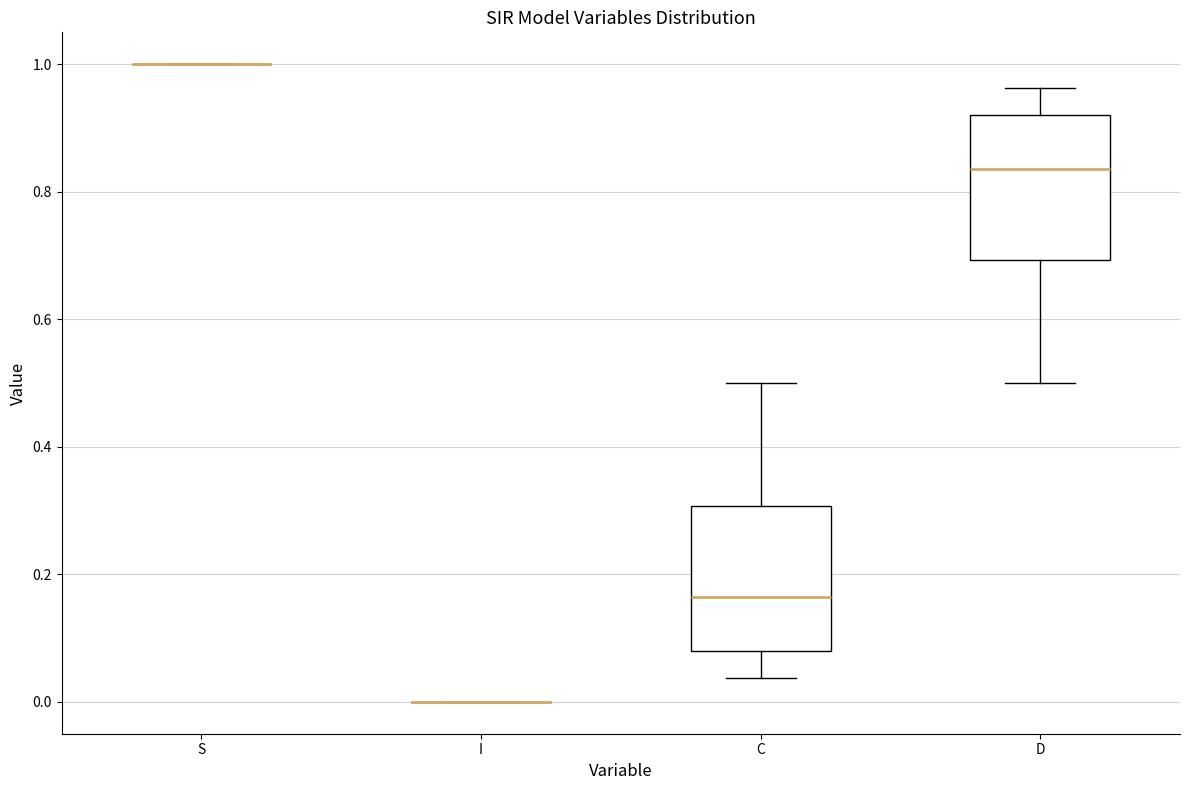

Reading left to right, read every box against the y-axis: the position of its median line, the range the box covers, and the ends of its whiskers. The values are not printed on the chart, so give them approximately, as read against the axis.

S: box collapsed to a line at 1.00, whiskers 1.00 to 1.00
I: box collapsed to a line at 0.00, whiskers 0.00 to 0.00
C: median 0.16, box 0.08 to 0.30, whiskers 0.04 to 0.50
D: median 0.84, box 0.70 to 0.92, whiskers 0.50 to 0.96